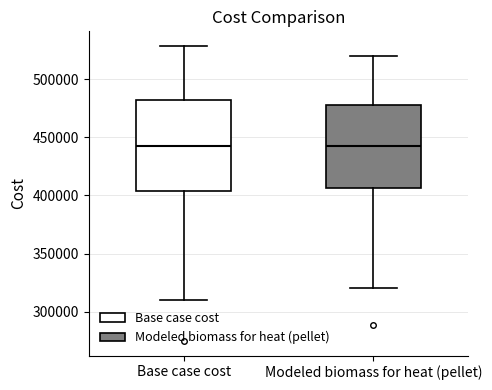

Reading left to right, transcribe this box plot: for each box, give where its median line is, the range the box spans, and where its two whiskers end, as read against the y-axis. The values are not printed on the chart, so give them approximately, as read against the axis.

Base case cost: median 445000, box 405000 to 480000, whiskers 310000 to 530000
Modeled biomass for heat (pellet): median 440000, box 405000 to 475000, whiskers 320000 to 520000